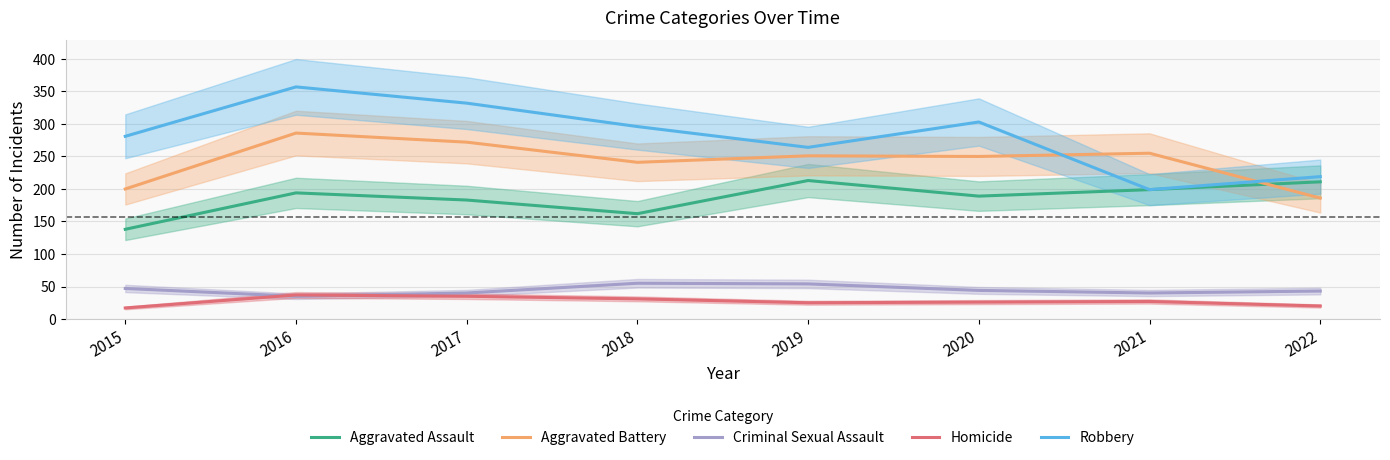

Rank the series at 2021 from highest to lowest value.

Aggravated Battery, Aggravated Assault, Robbery, Criminal Sexual Assault, Homicide